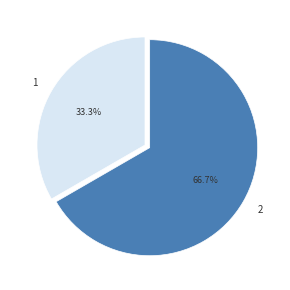

The 1 slice represents 24% of the pie. True or false?

False